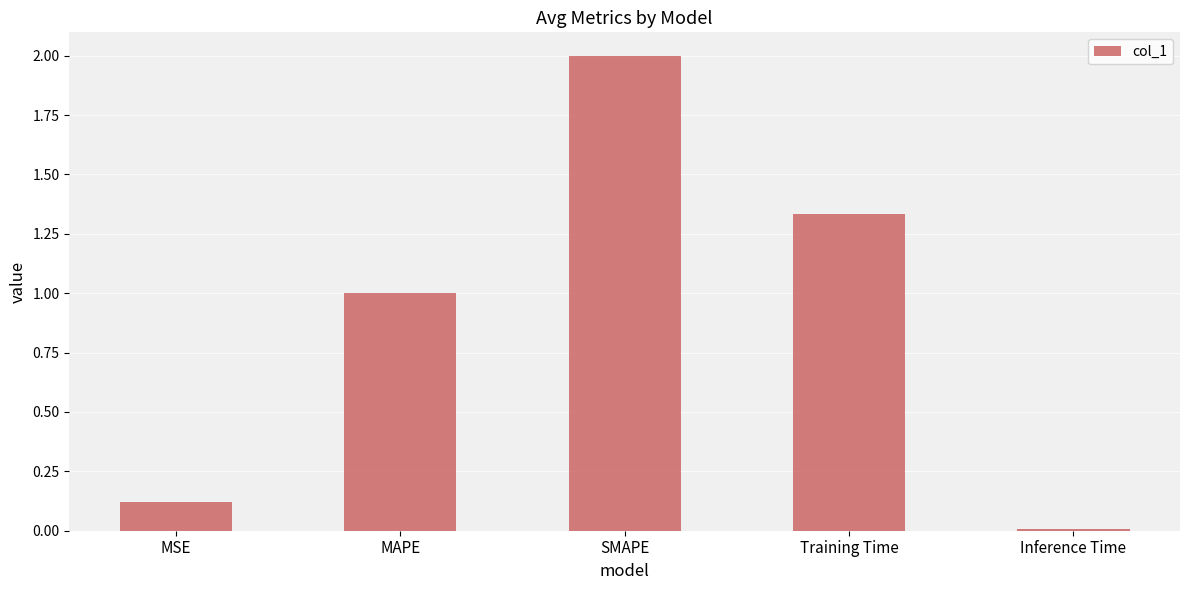

Rank the categories by value from lowest to highest.

Inference Time, MSE, MAPE, Training Time, SMAPE